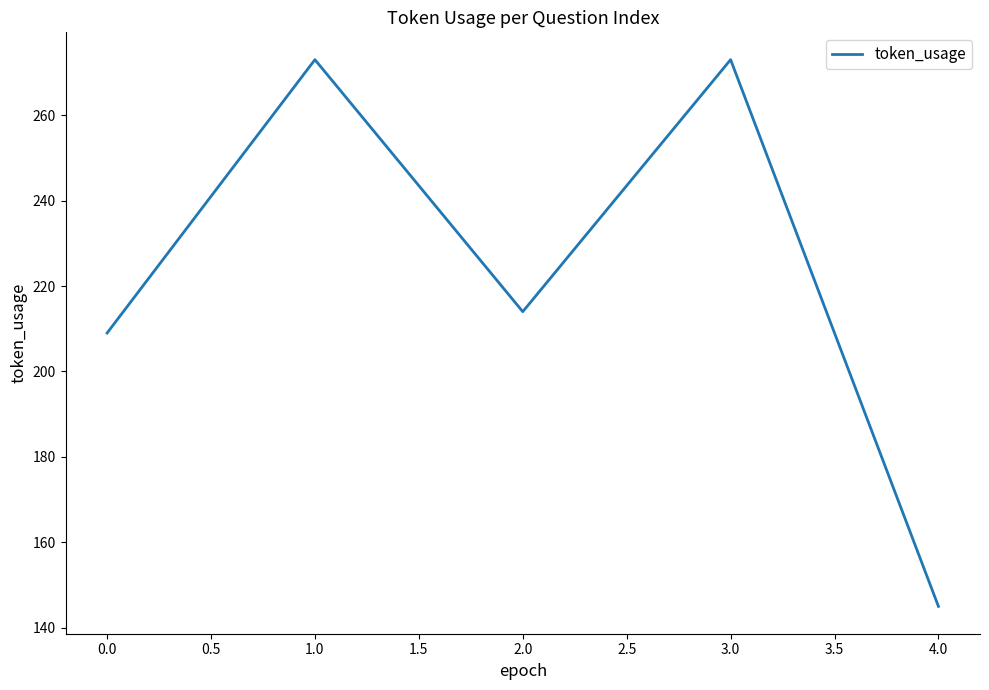

What is the minimum value shown in the chart?

145